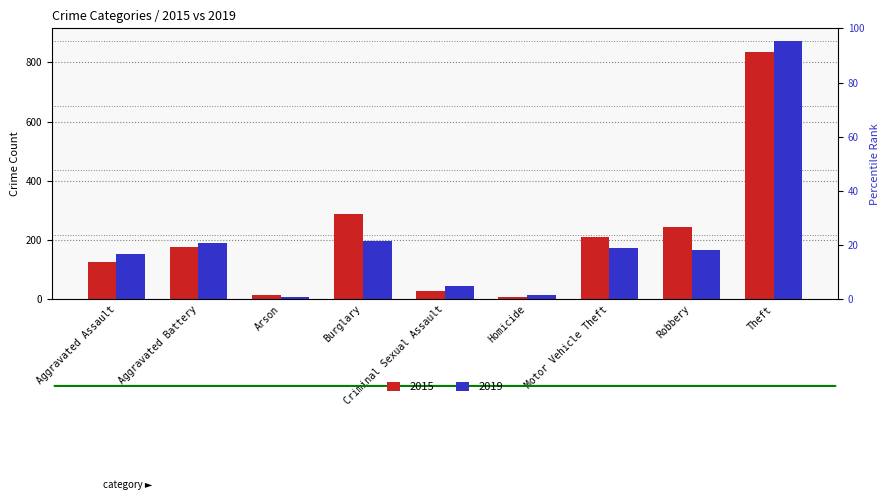

What are all the series names shown in the legend?

2015, 2019